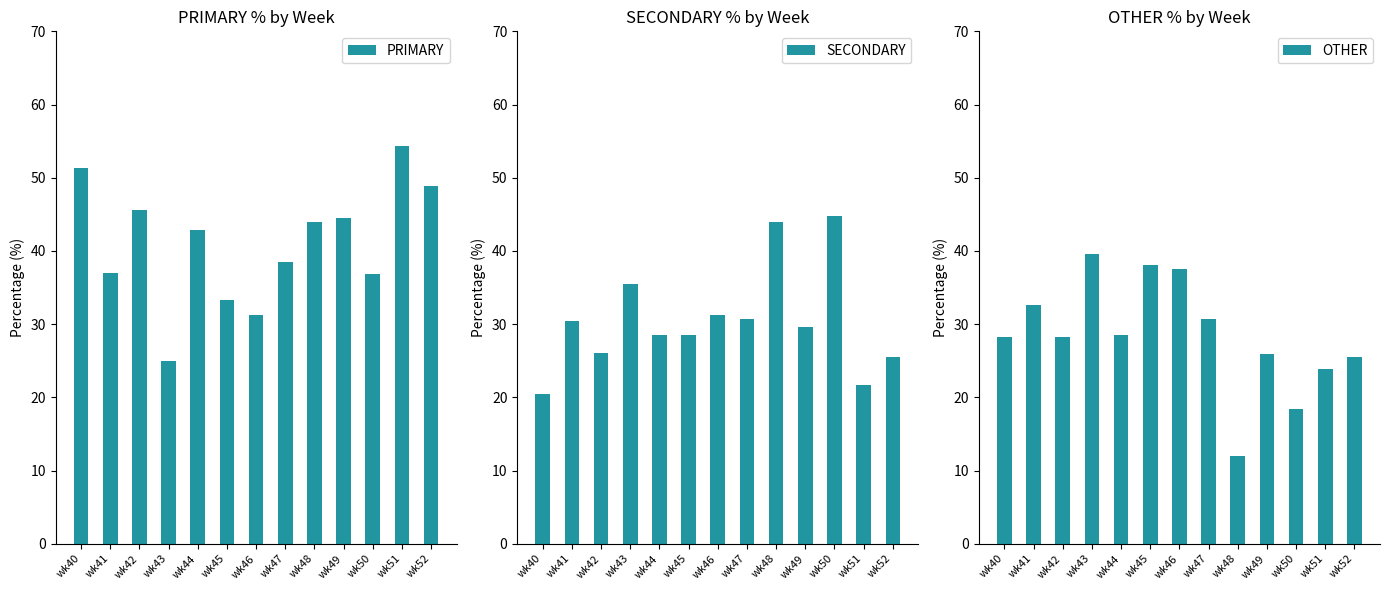

What are all the series names shown in the legend?

PRIMARY, SECONDARY, OTHER